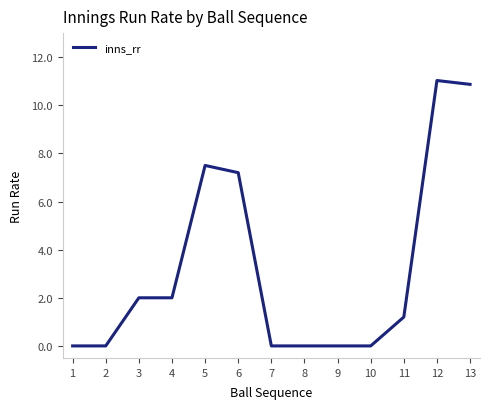

How many categories are shown in the chart?

13